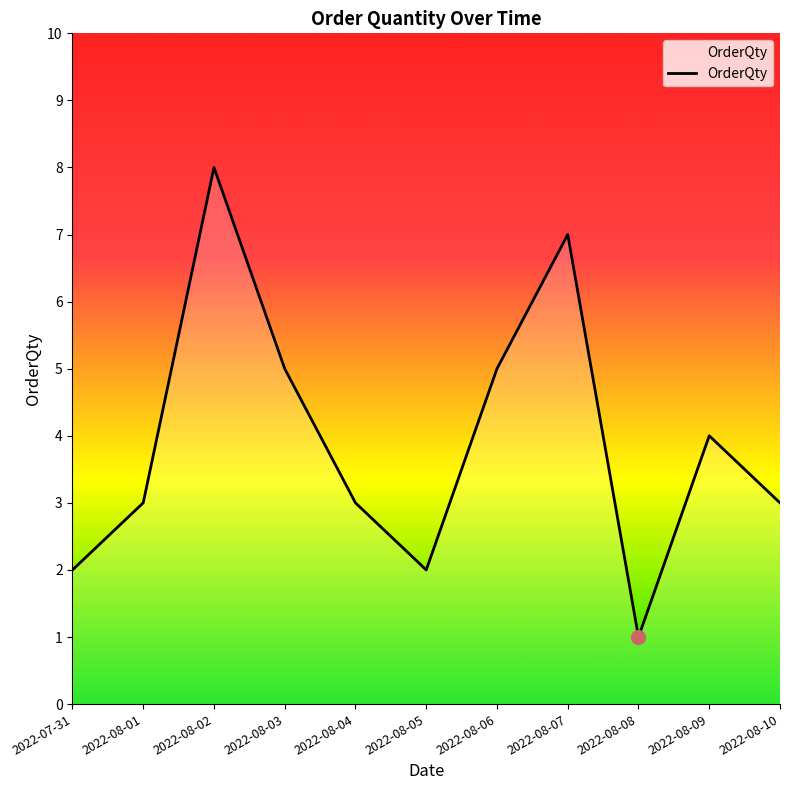

Does the chart display data point markers on the line(s)?

No